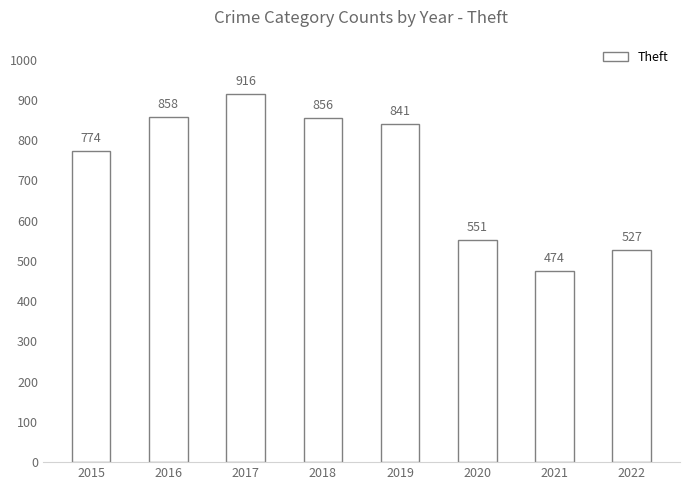

Is it true that the value at 2017 is 916?

True